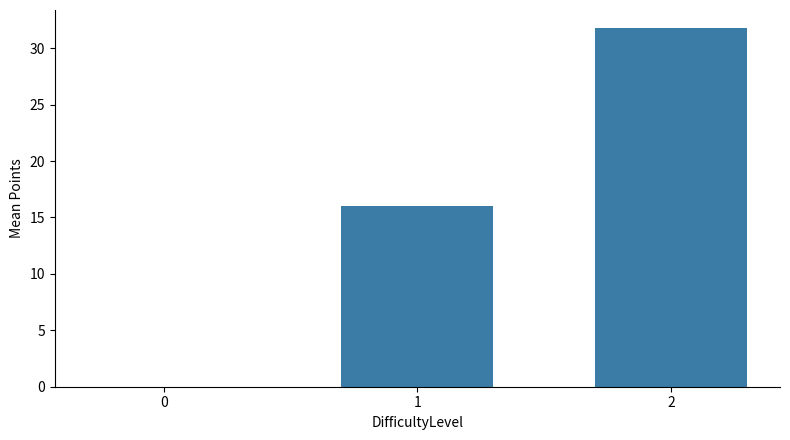

What is the difference between the values at 2 and 0?

31.8